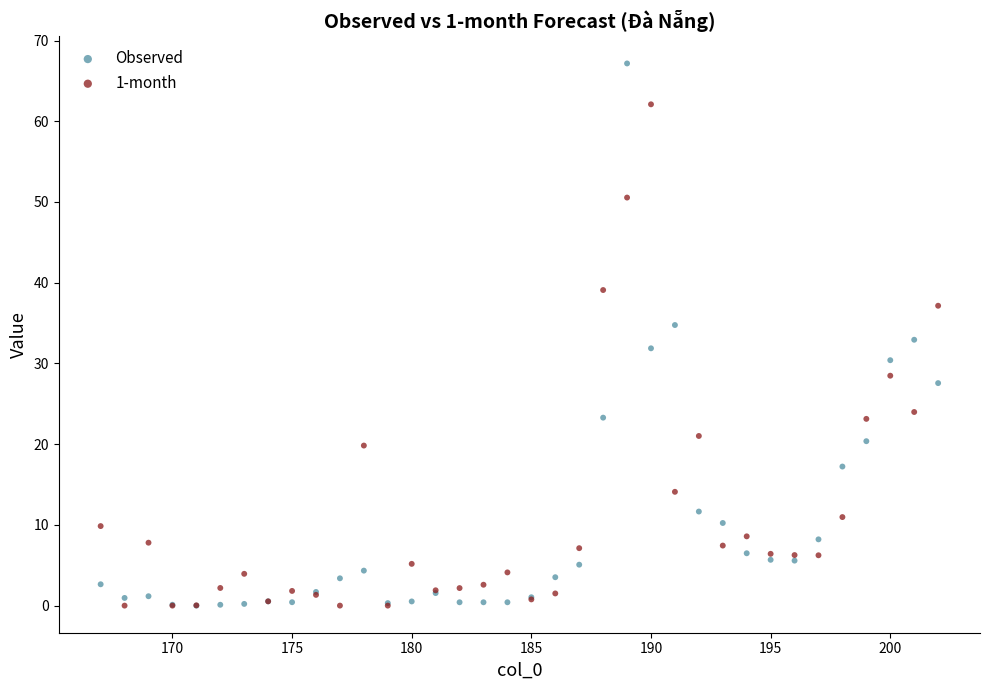

What are all the series names shown in the legend?

Observed, 1-month